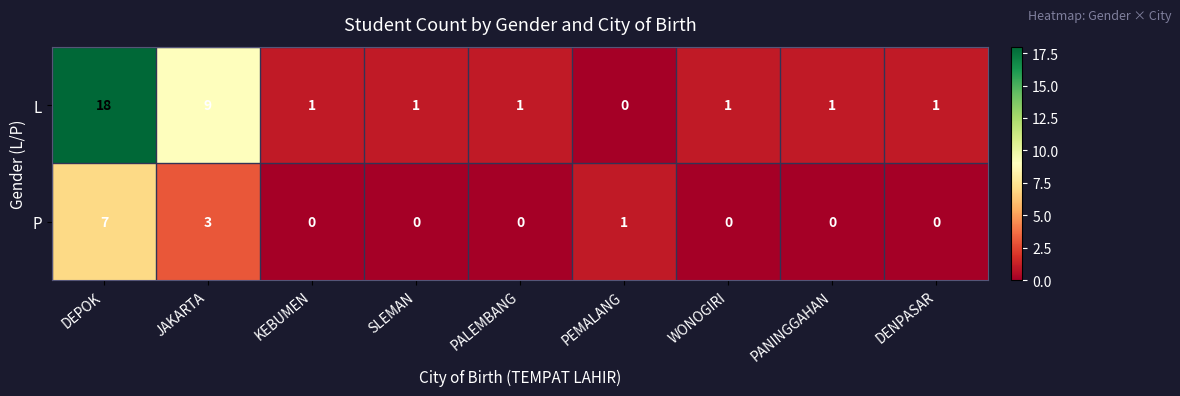

Count the number of categories in the chart.

9